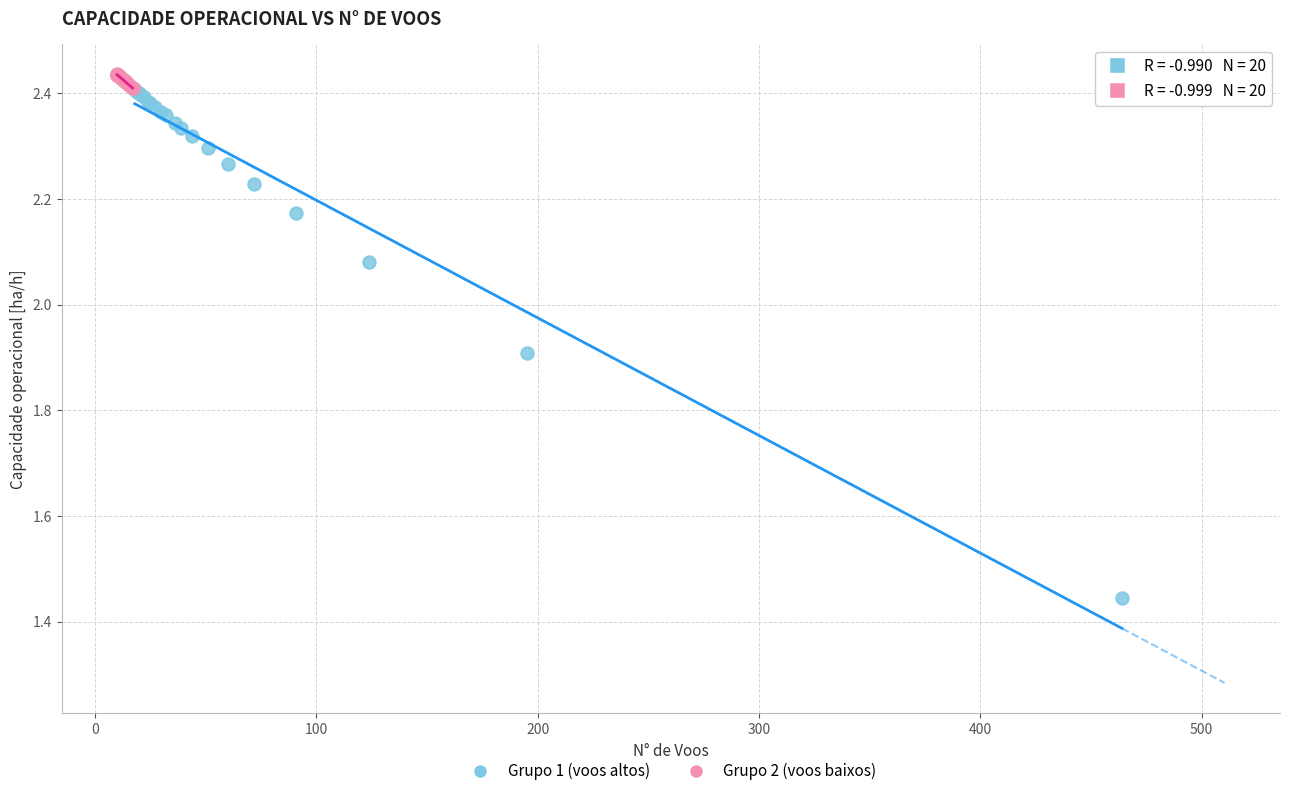

Which series has the widest spread of Y values?

Grupo 1 (voos altos)